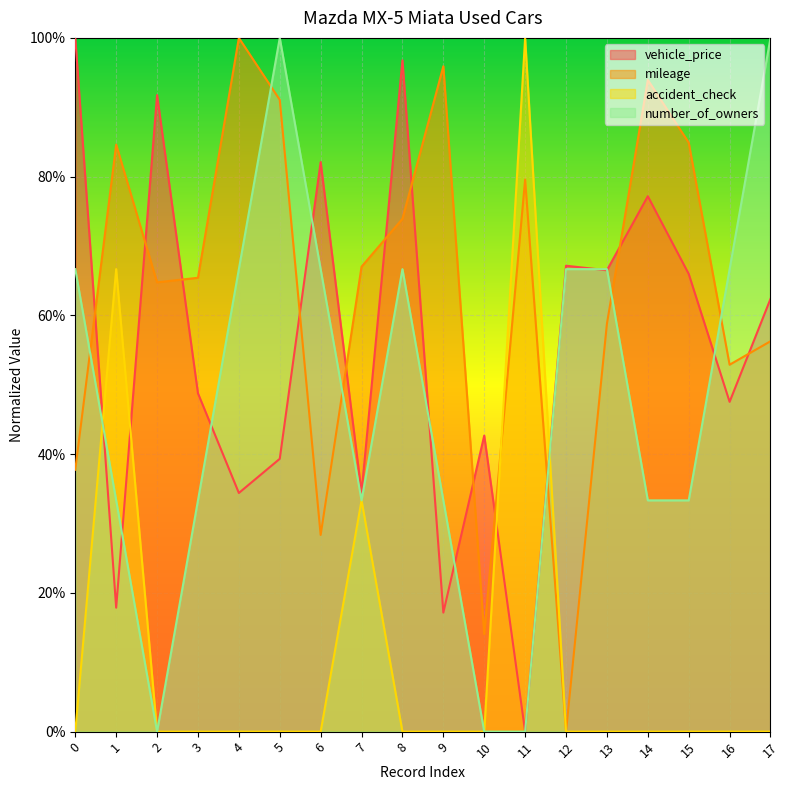

How many intersections are there between mileage and number_of_owners?

6